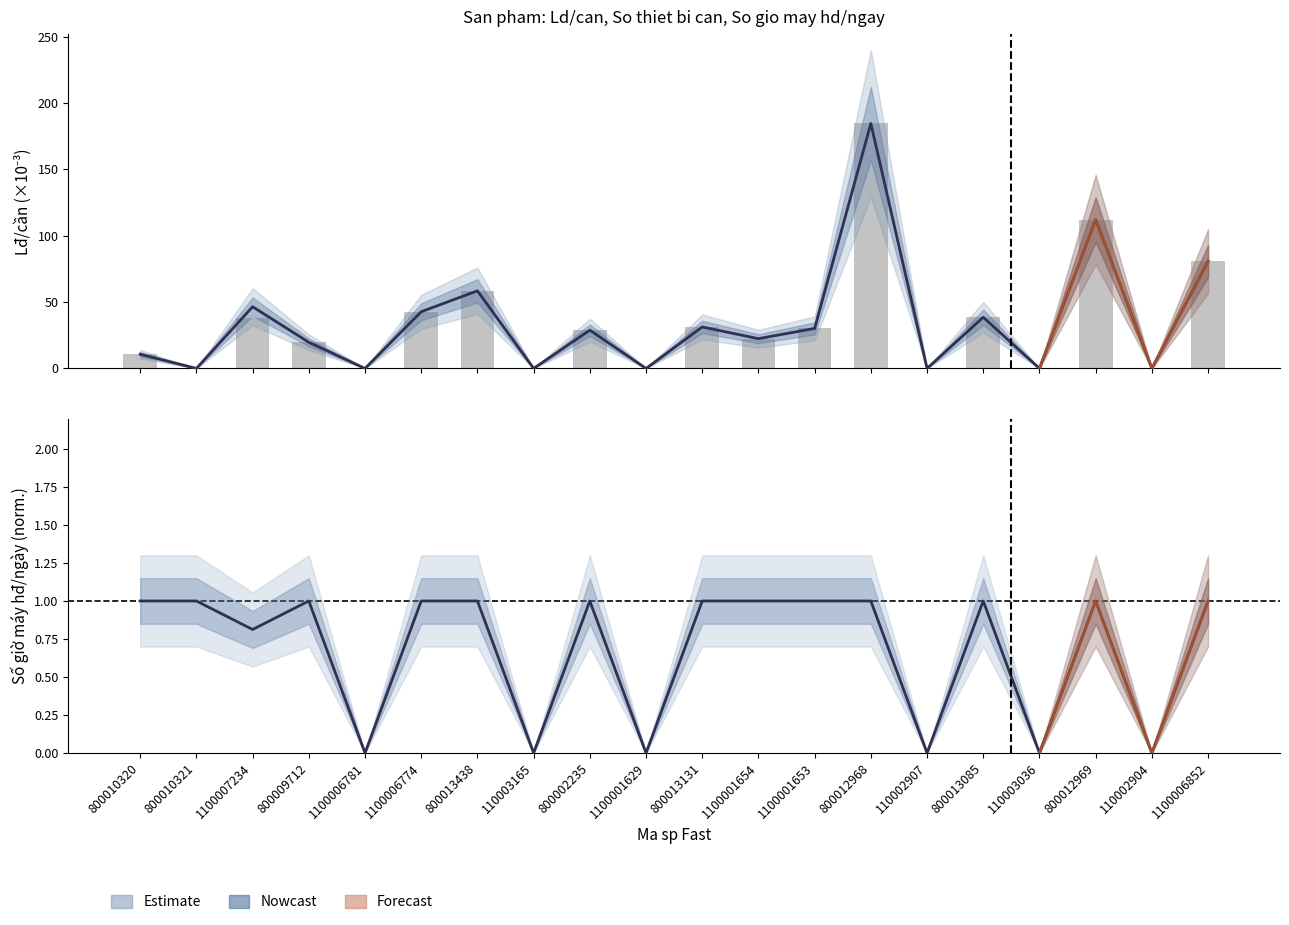

The chart shows a value of 1.4 at 1100007234. True or false?

False